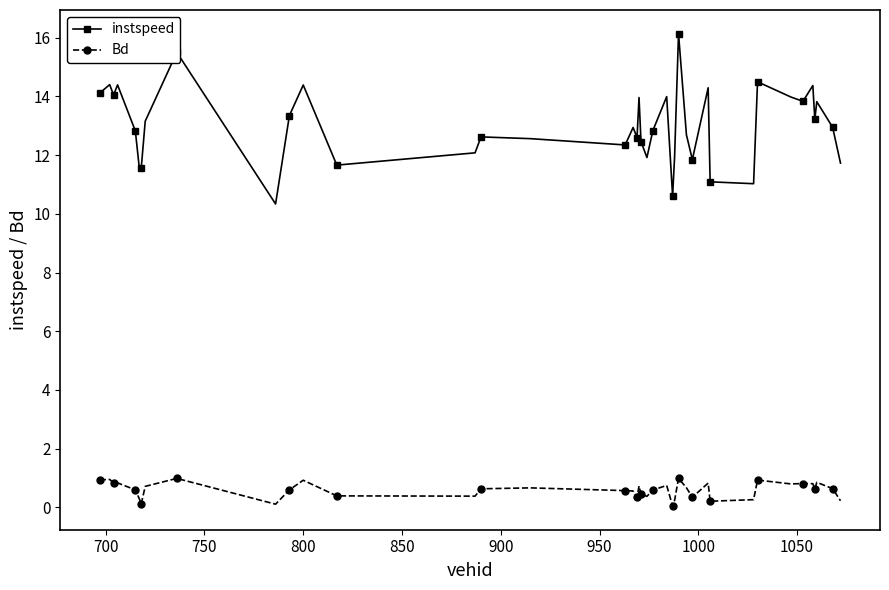

Which series has the largest range (max minus min)?

instspeed